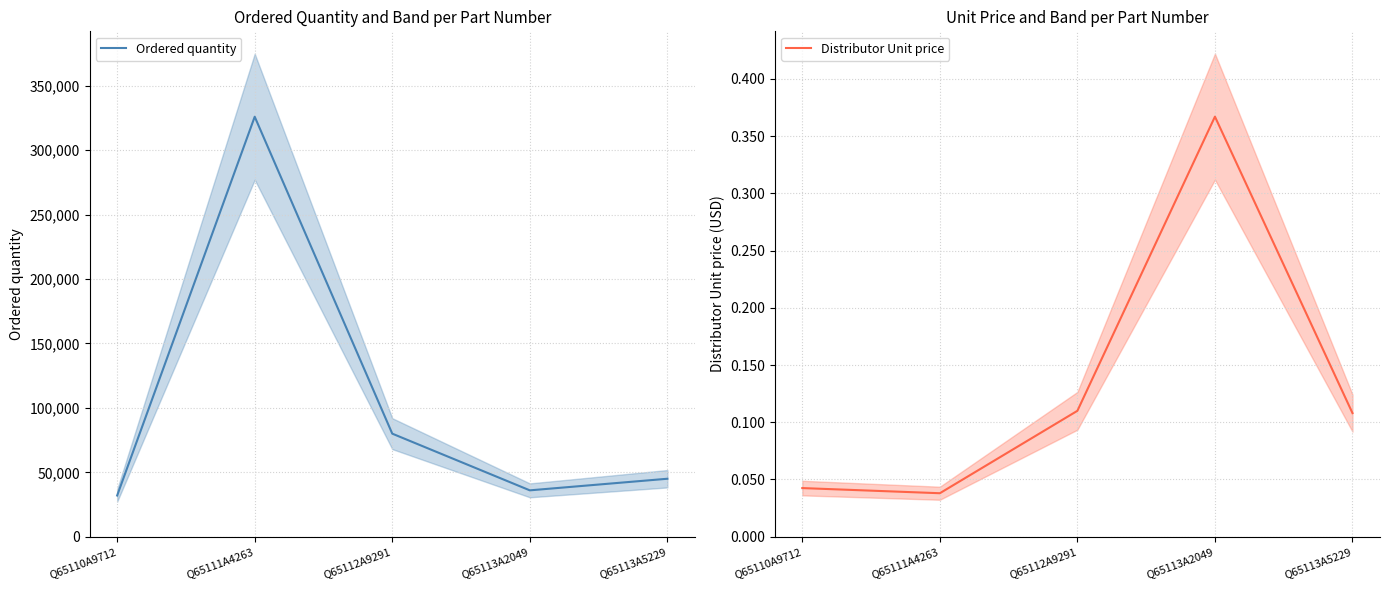

At which category does Ordered quantity reach its first local valley?

Q65113A2049